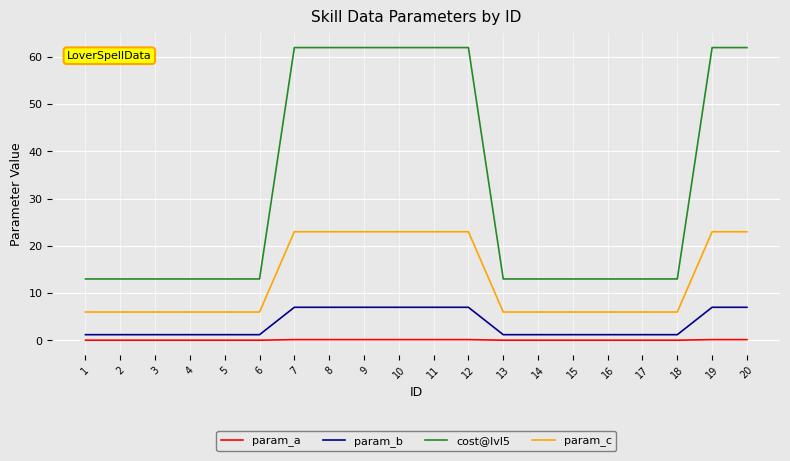

List the series in order of their peak value, highest first.

cost@lvl5, param_c, param_b, param_a